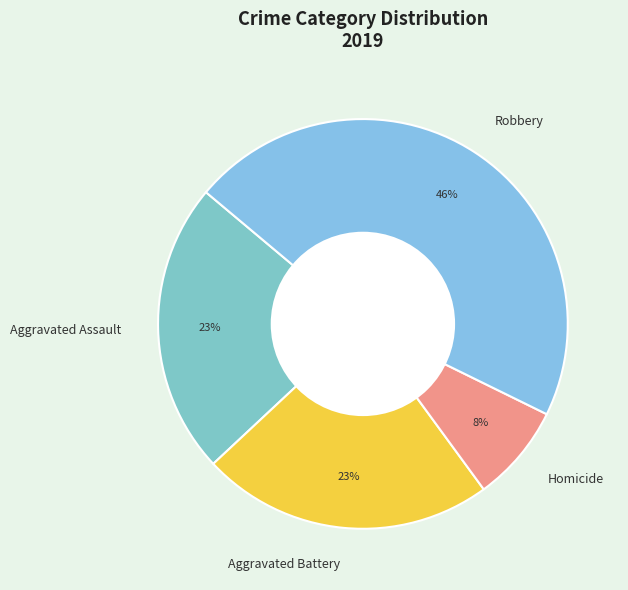

Is there a majority slice in this chart?

No